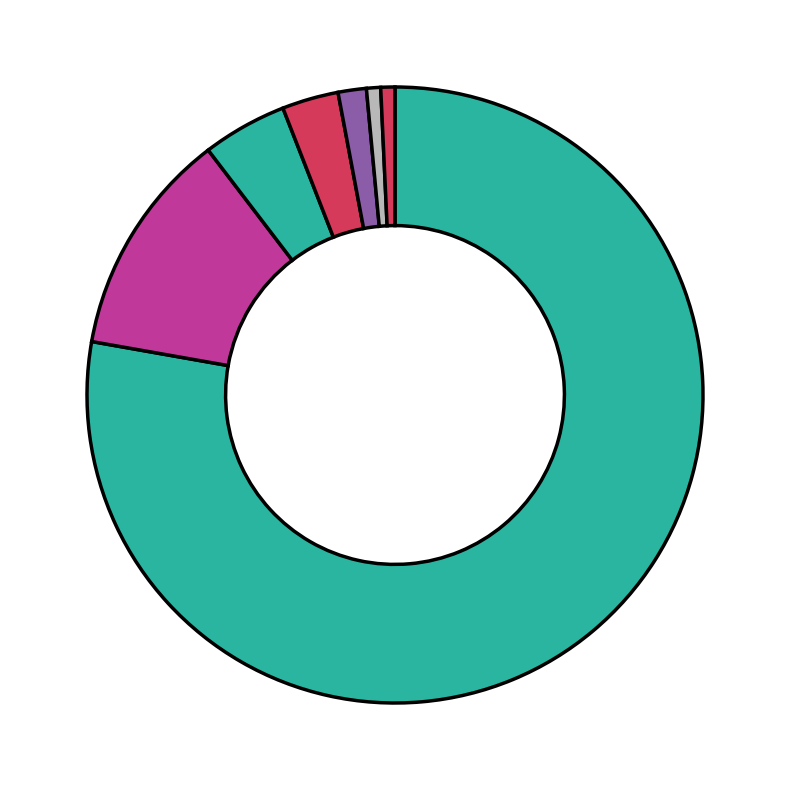

Which category has the biggest portion of the pie?

0-9 days